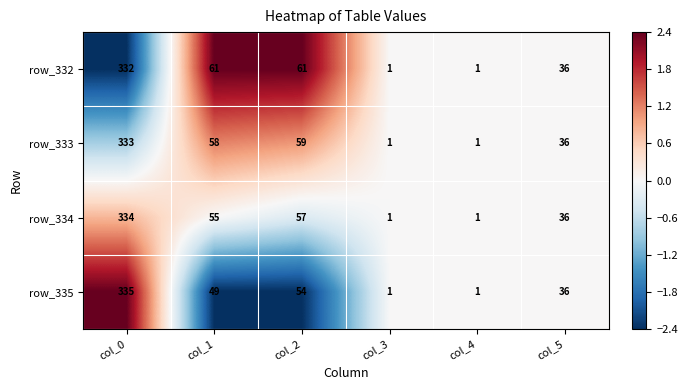

How many values in the row_332 series are below 61?

3